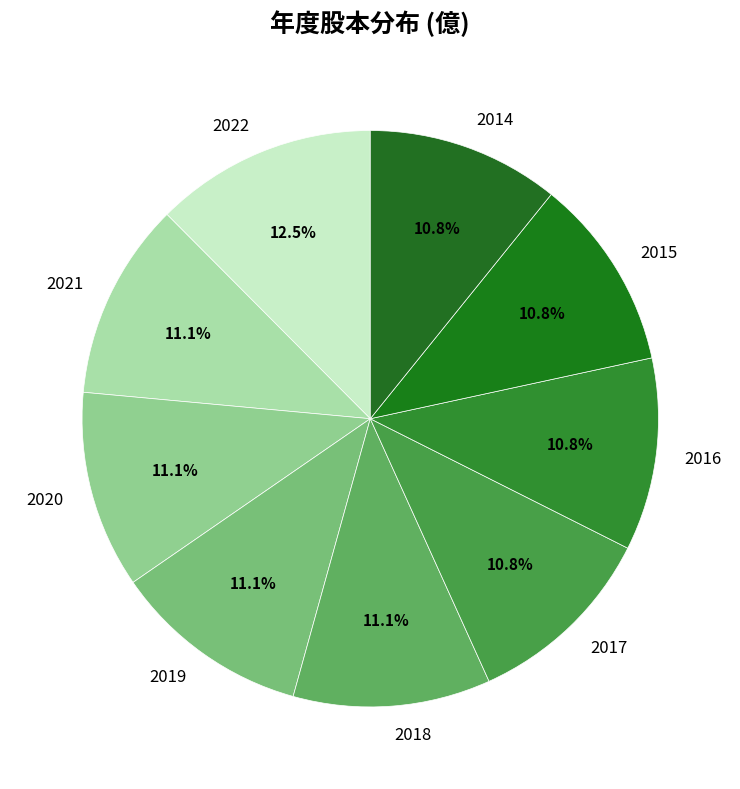

Which category has the biggest portion of the pie?

2022